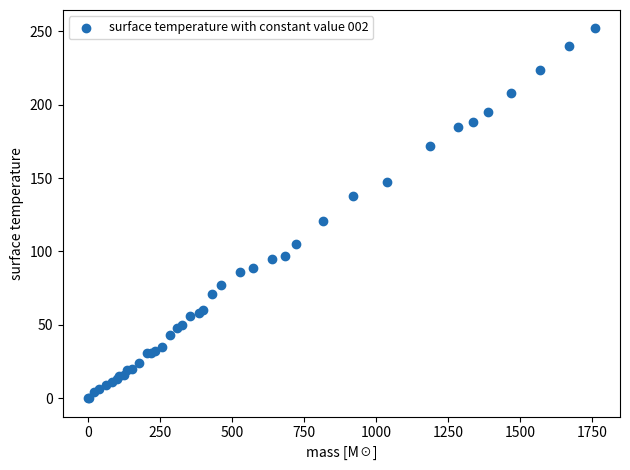

What Y value in the scatter plot is closest to 126?

121